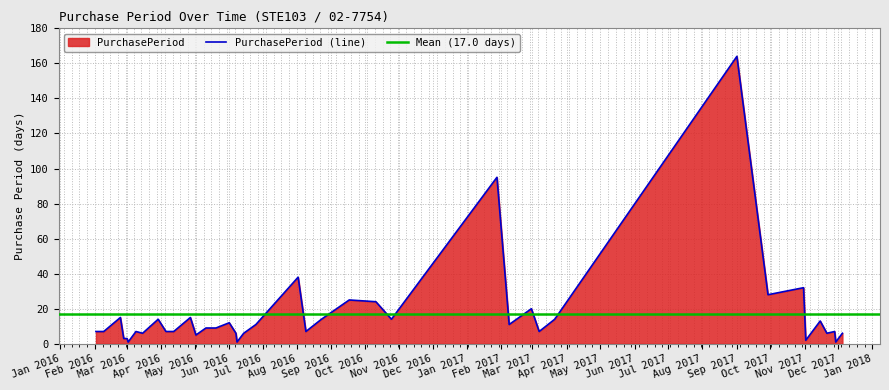

Count the number of categories in the chart.

40